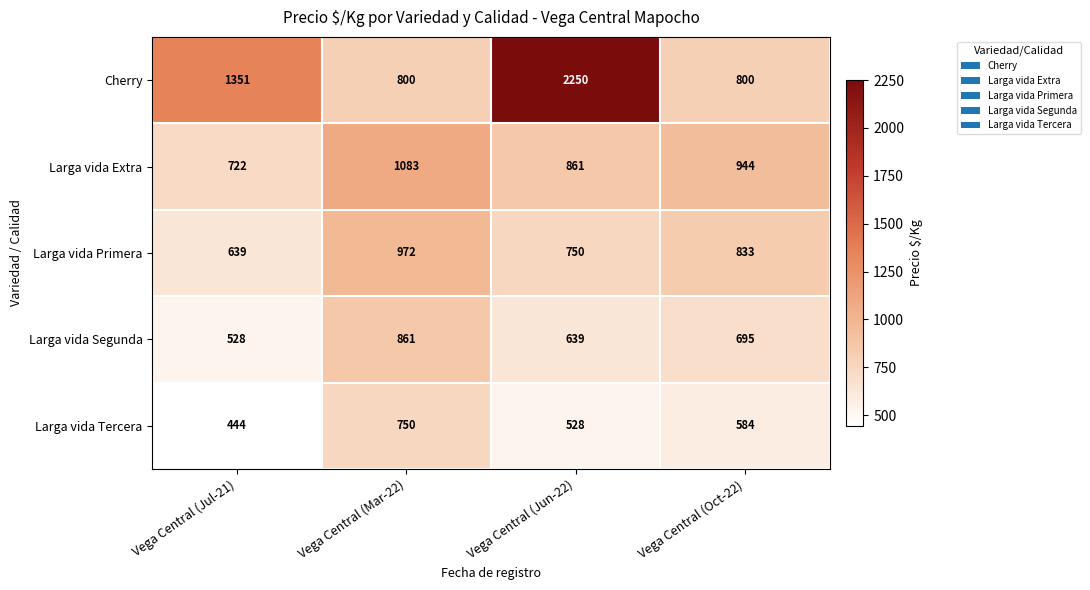

True or false: Larga vida Extra has a value of 1405 at Vega Central (Jun-22).

False